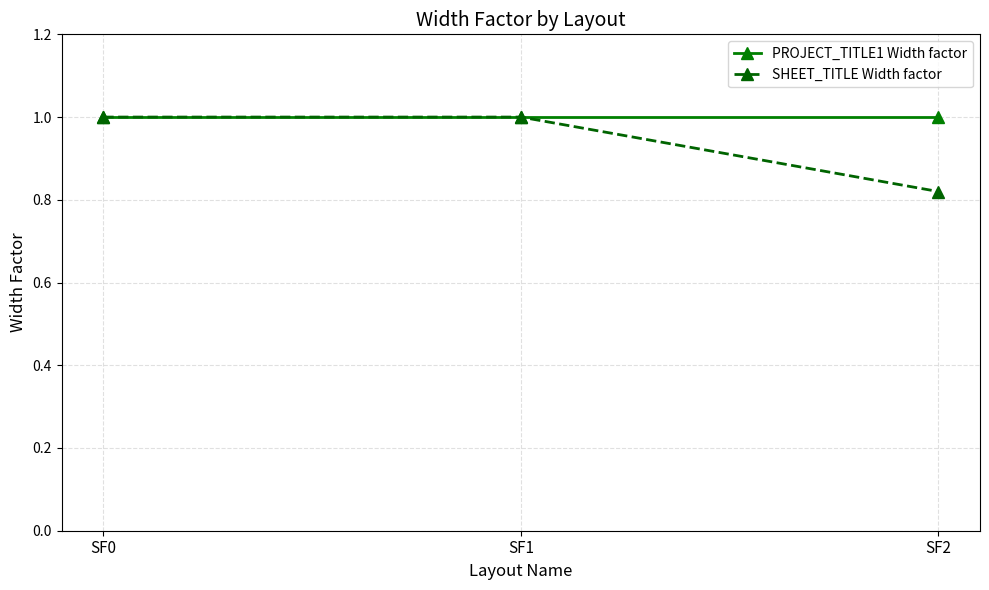

Which series has the widest spread of values?

SHEET_TITLE Width factor